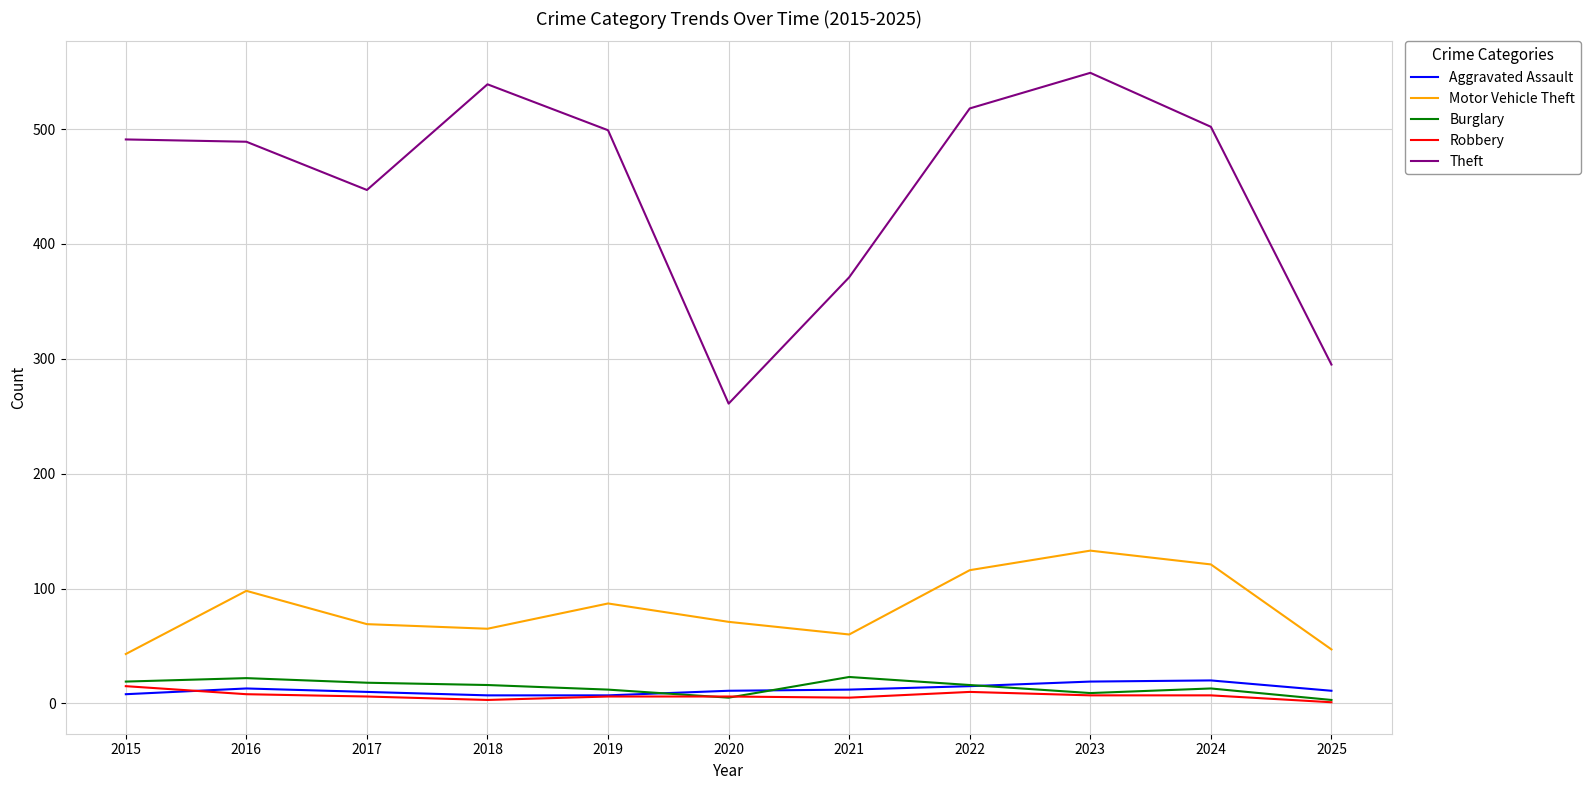

True or false: Robbery has a value of 15 at 2015.

True